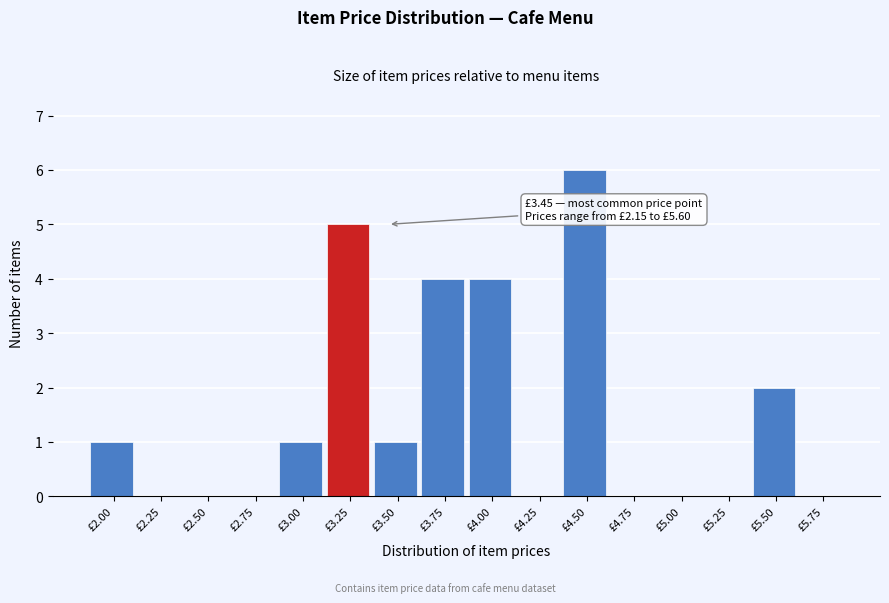

Reading right to left, what are all the values shown in this chart?

£5.75=0	£5.50=2	£5.25=0	£5.00=0	£4.75=0	£4.50=6	£4.25=0	£4.00=4	£3.75=4	£3.50=1	£3.25=5	£3.00=1	£2.75=0	£2.50=0	£2.25=0	£2.00=1